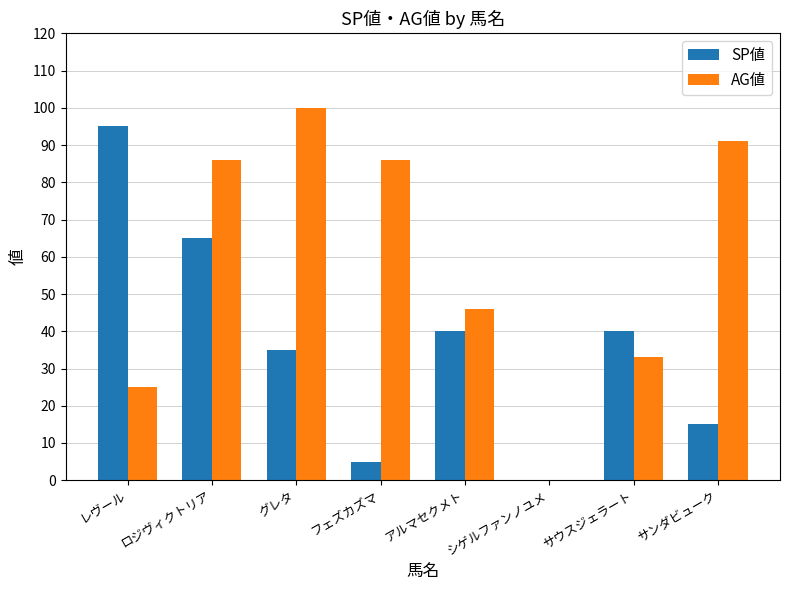

Is it true that SP値 equals 26 at レヴール?

False